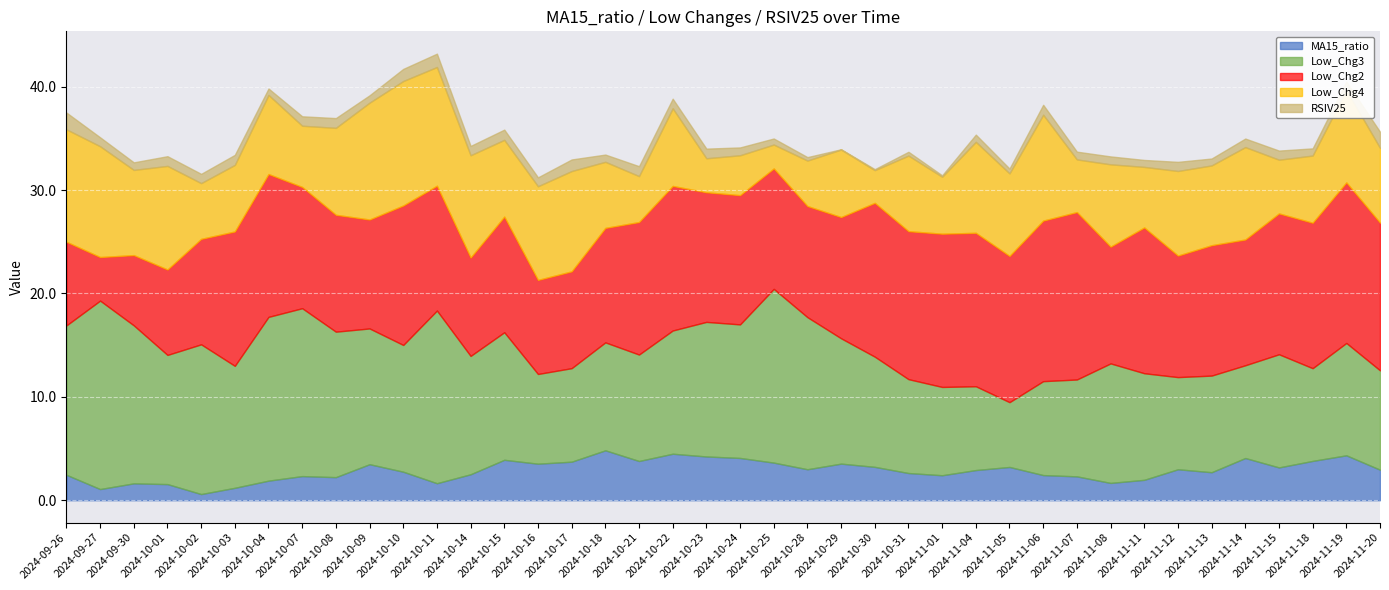

List the labels in order of Low_Chg2 value, smallest first.

2024-09-27, 2024-09-30, 2024-09-26, 2024-10-01, 2024-10-16, 2024-10-17, 2024-10-14, 2024-10-02, 2024-10-09, 2024-10-28, 2024-10-18, 2024-10-15, 2024-11-08, 2024-10-08, 2024-10-25, 2024-10-07, 2024-10-29, 2024-11-12, 2024-10-11, 2024-11-14, 2024-10-24, 2024-10-23, 2024-11-13, 2024-10-21, 2024-10-03, 2024-10-10, 2024-11-15, 2024-10-04, 2024-10-22, 2024-11-18, 2024-11-11, 2024-11-05, 2024-11-20, 2024-10-31, 2024-11-01, 2024-11-04, 2024-10-30, 2024-11-06, 2024-11-19, 2024-11-07